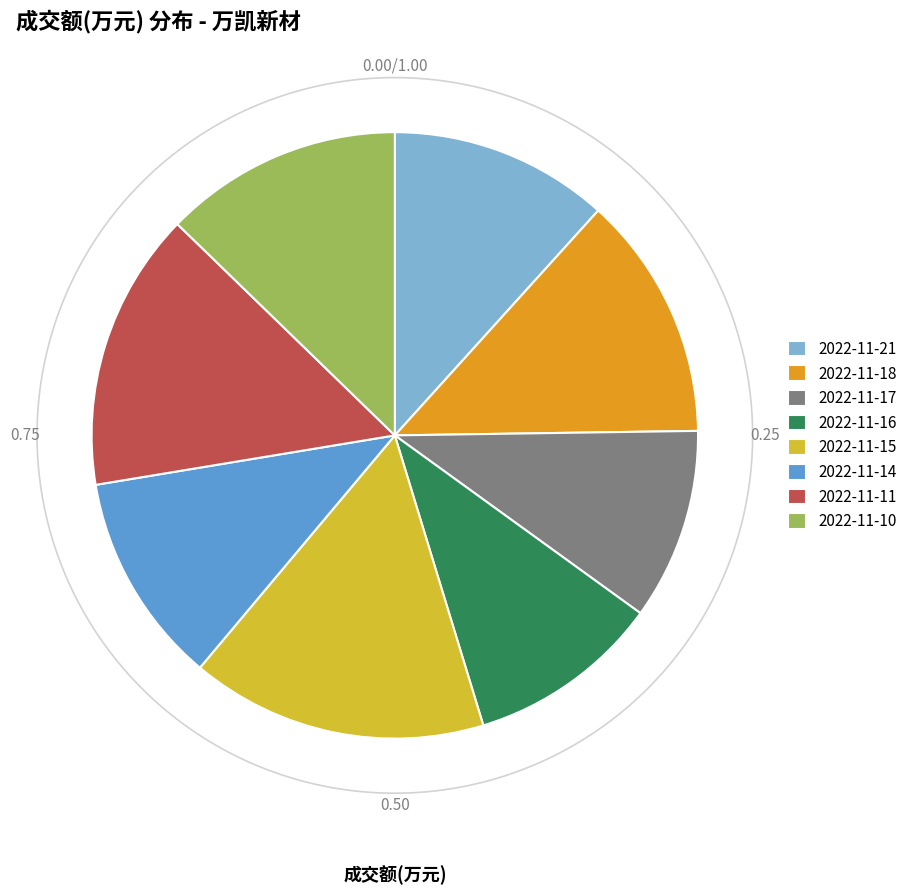

Which category has the smallest portion of the pie?

2022-11-17